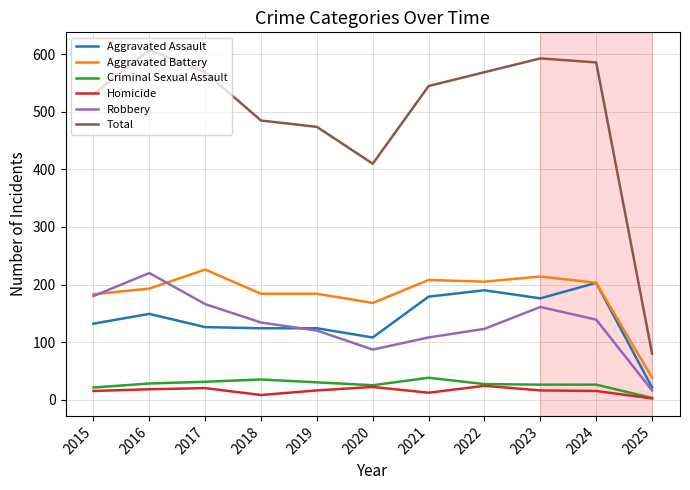

Which label corresponds to the largest value in the chart?

2016